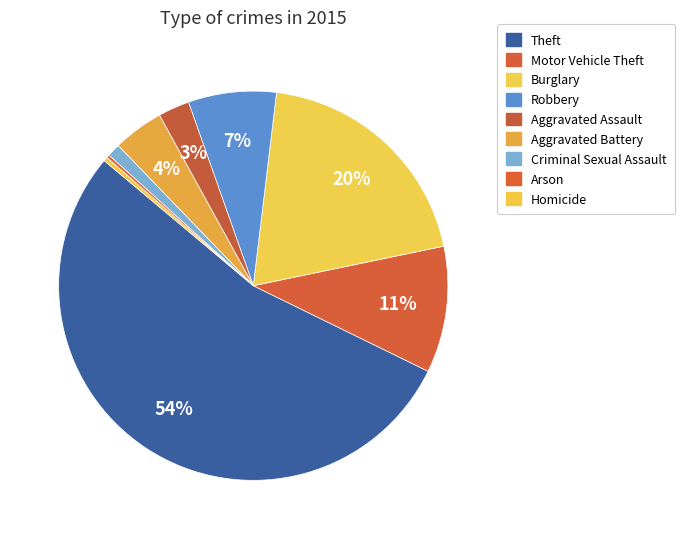

The Criminal Sexual Assault slice represents 1% of the pie. True or false?

True